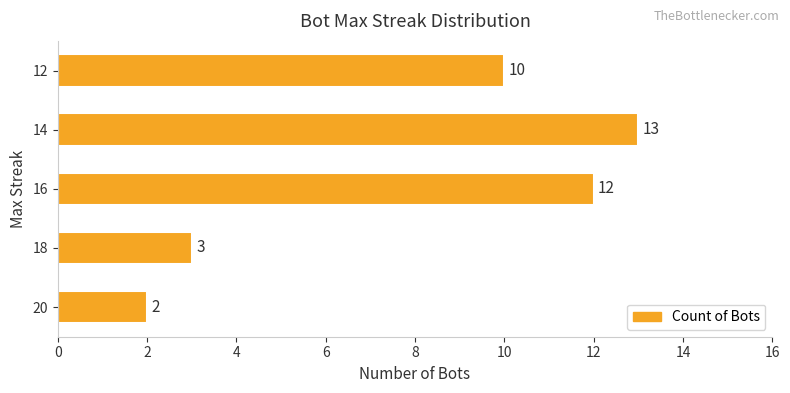

Rank the categories by value from highest to lowest.

14, 16, 12, 18, 20